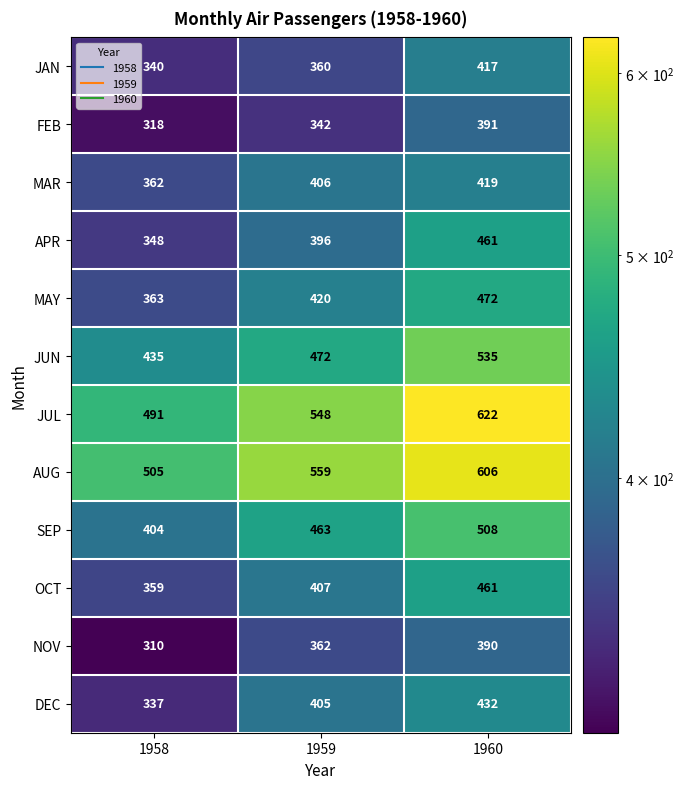

Which series has the widest spread of values?

JUL